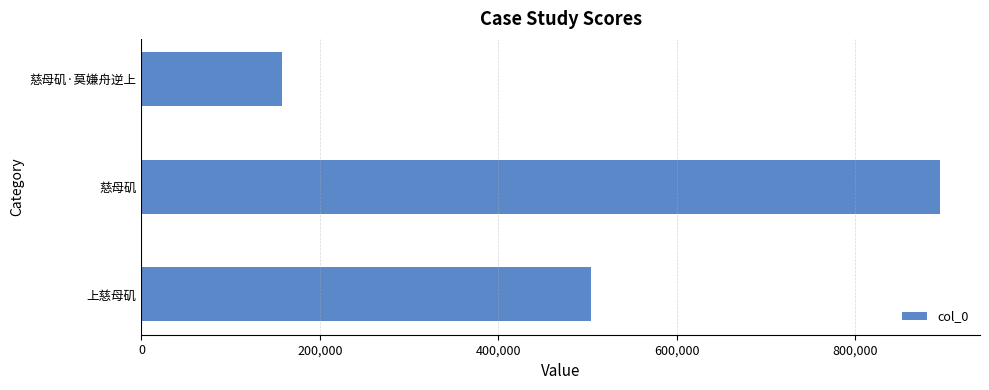

List the labels in order of value, smallest first.

慈母矶·莫嫌舟逆上, 上慈母矶, 慈母矶